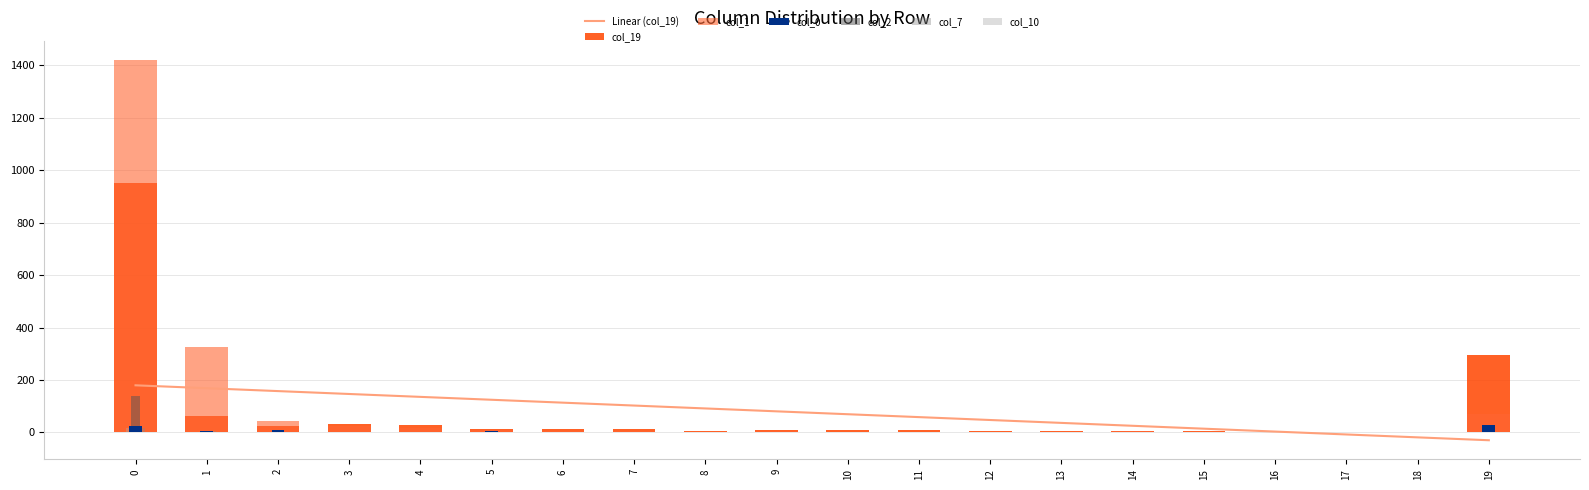

Where is col_1 nearest to the value 711?

1